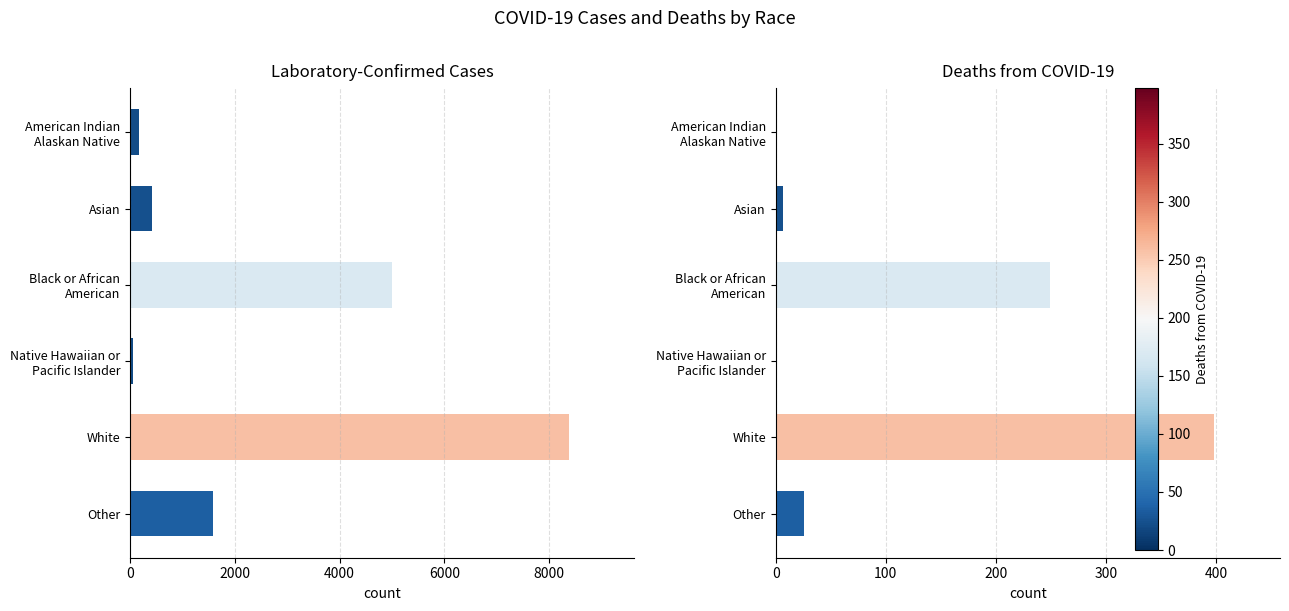

Reading left to right, what are all the values shown in this chart?

Laboratory-Confirmed Cases: 166	429	4996	51	8366	1593
Deaths from COVID-19: 1	7	249	1	398	26